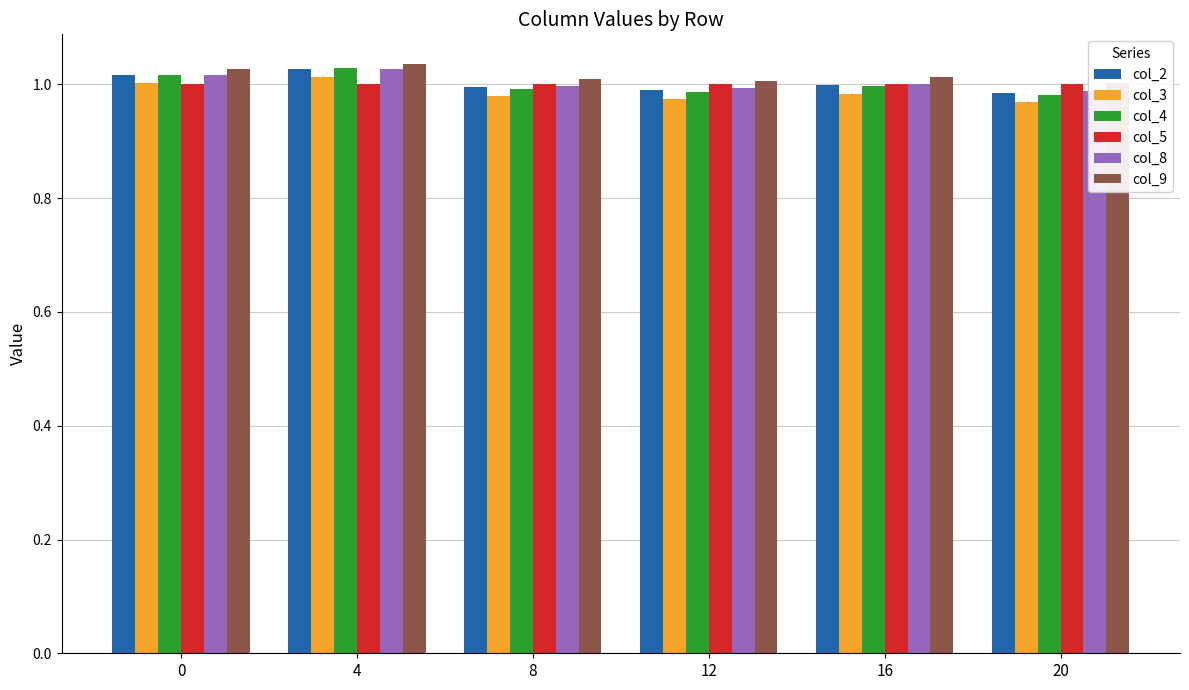

What is the average value of the col_3 series?

1.0